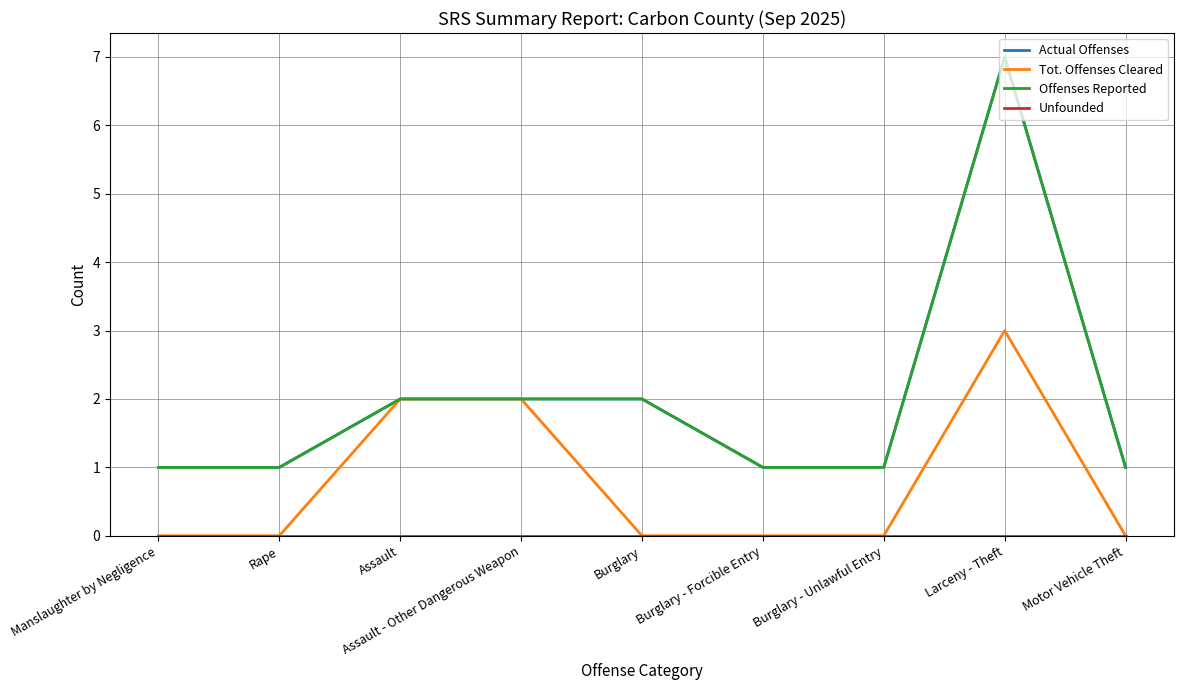

Reading right to left, what are all the values shown in this chart?

Actual Offenses: 1	7	1	1	2	2	2	1	1
Tot. Offenses Cleared: 0	3	0	0	0	2	2	0	0
Offenses Reported: 1	7	1	1	2	2	2	1	1
Unfounded: 0	0	0	0	0	0	0	0	0